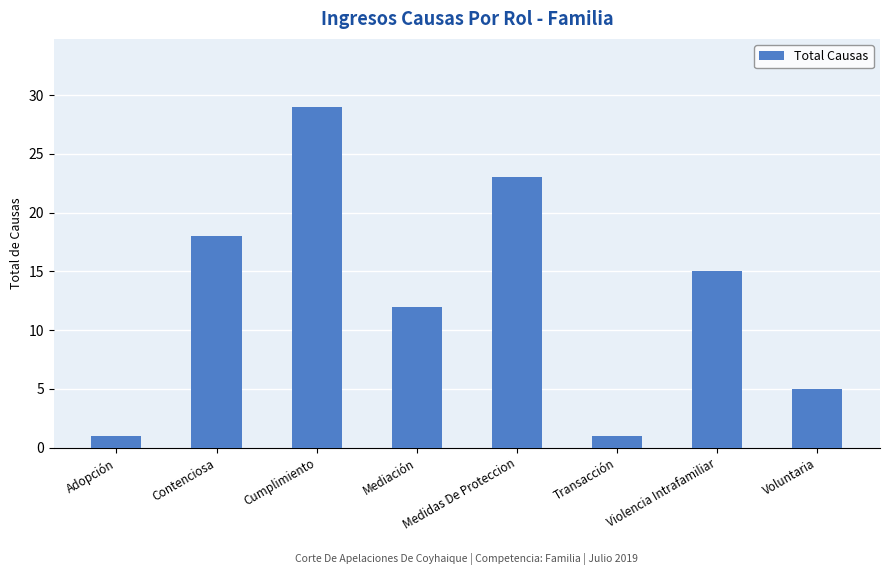

Reading left to right, extract all data points from this chart.

Adopción=1	Contenciosa=18	Cumplimiento=29	Mediación=12	Medidas De Proteccion=23	Transacción=1	Violencia Intrafamiliar=15	Voluntaria=5